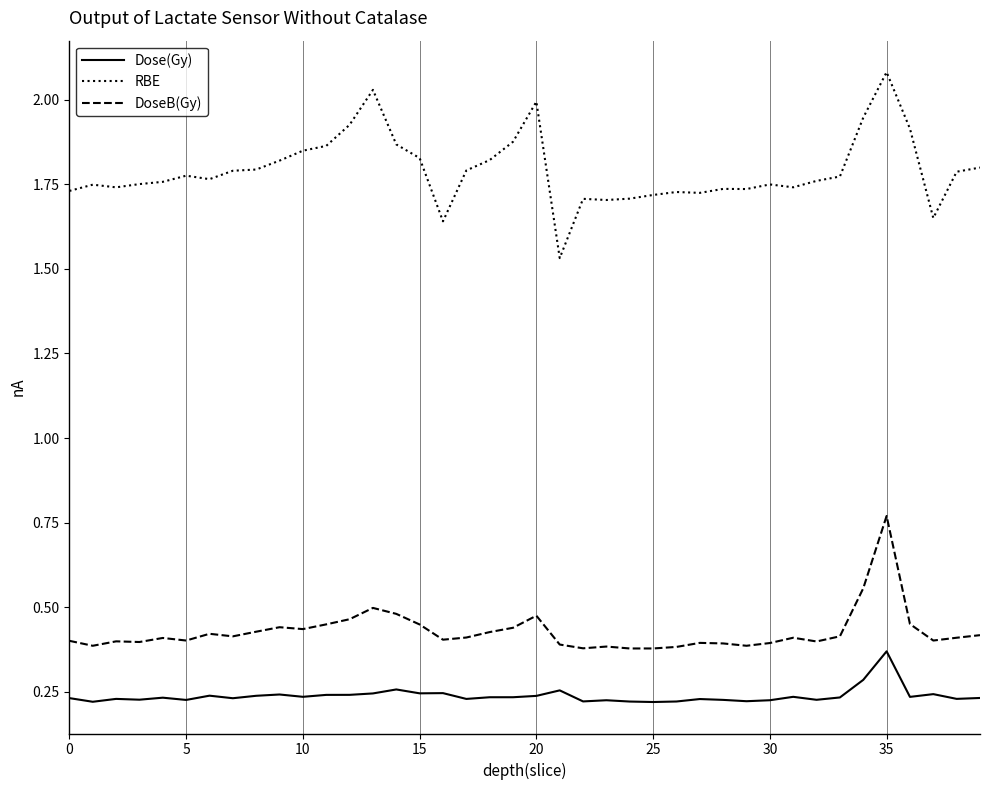

What is the maximum value shown in the chart?

2.1